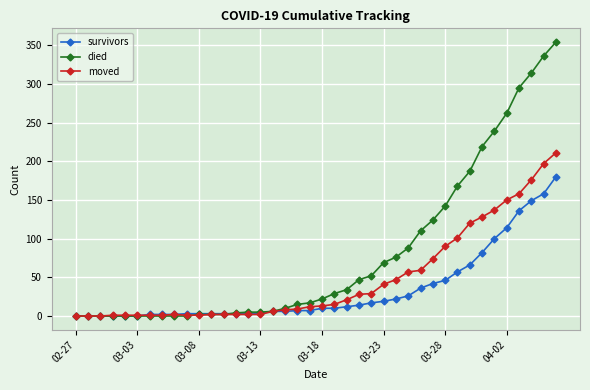

Which series ends up on top after the final intersection of survivors and died?

died